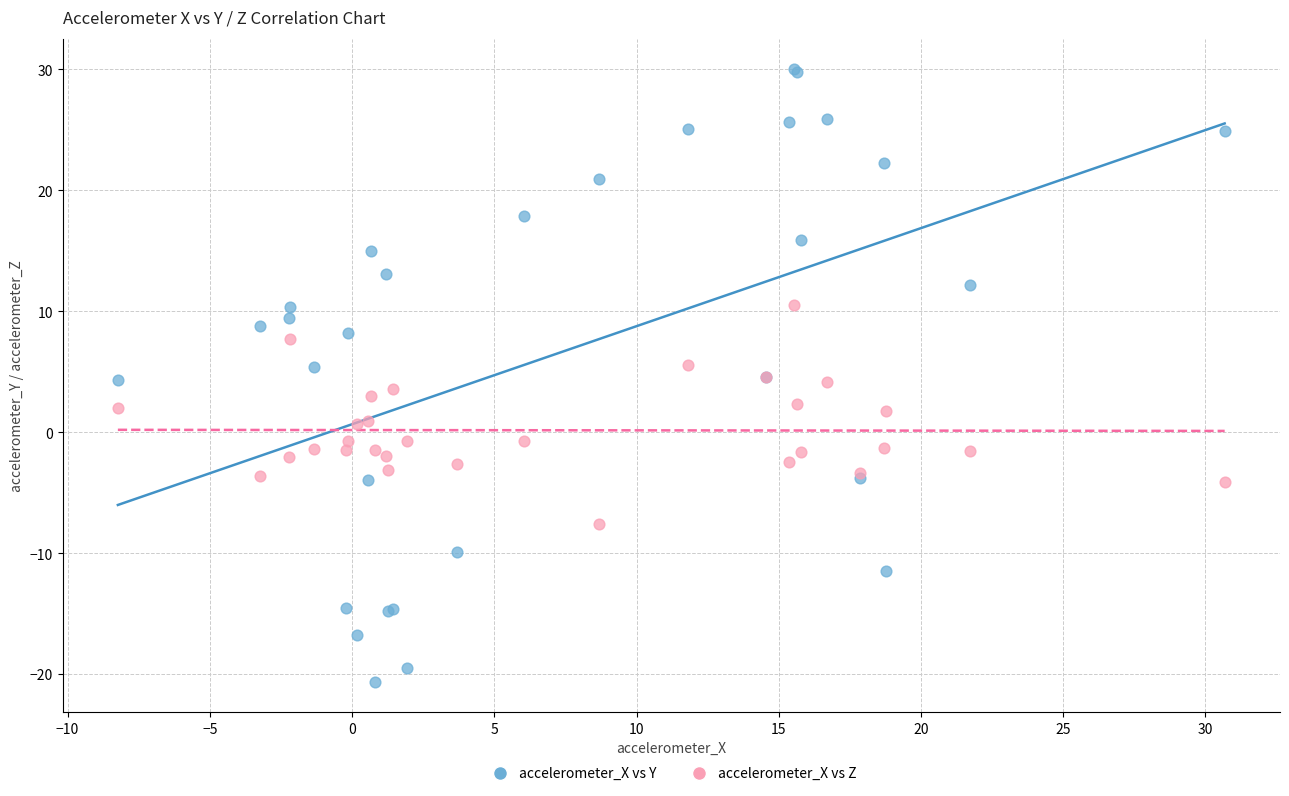

Which series reaches the maximum Y coordinate?

accelerometer_X vs Y